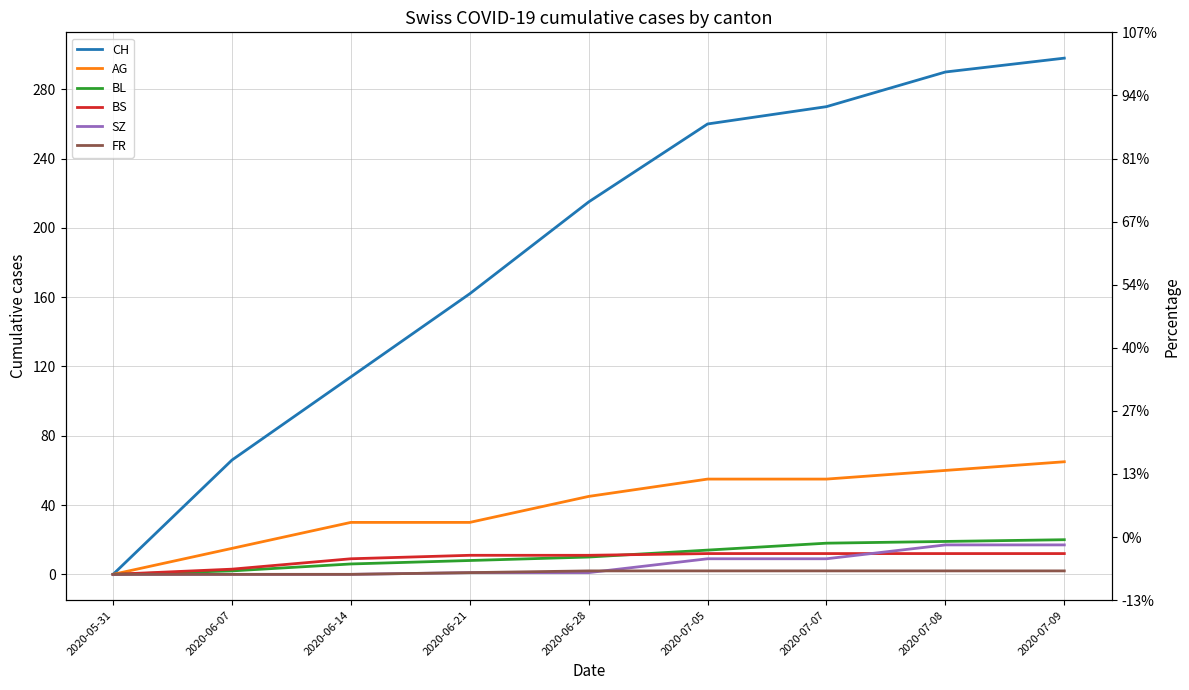

What is the total value across all series at 2020-06-14?

159